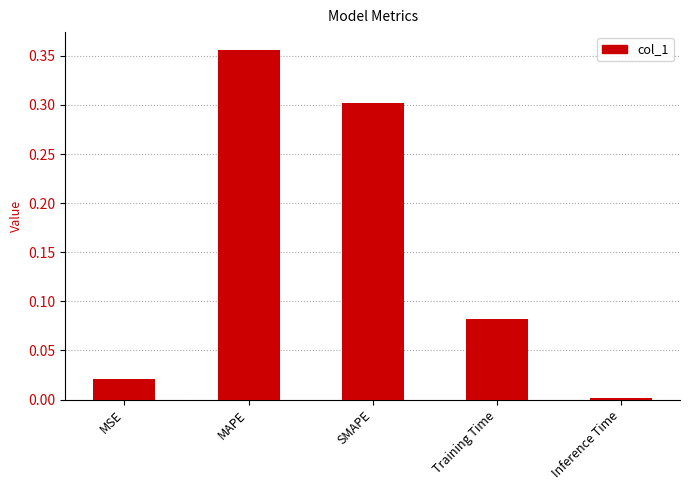

List the labels in order of value, largest first.

MAPE, SMAPE, Training Time, MSE, Inference Time